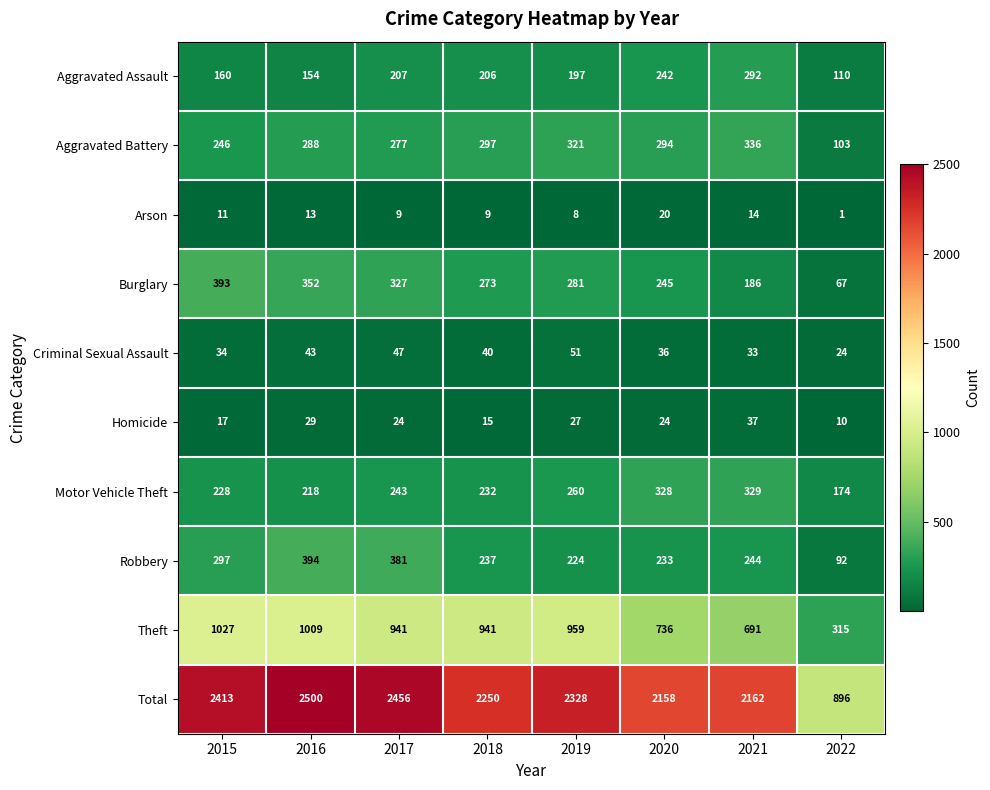

Is it true that Total equals 1041 at 2018?

False